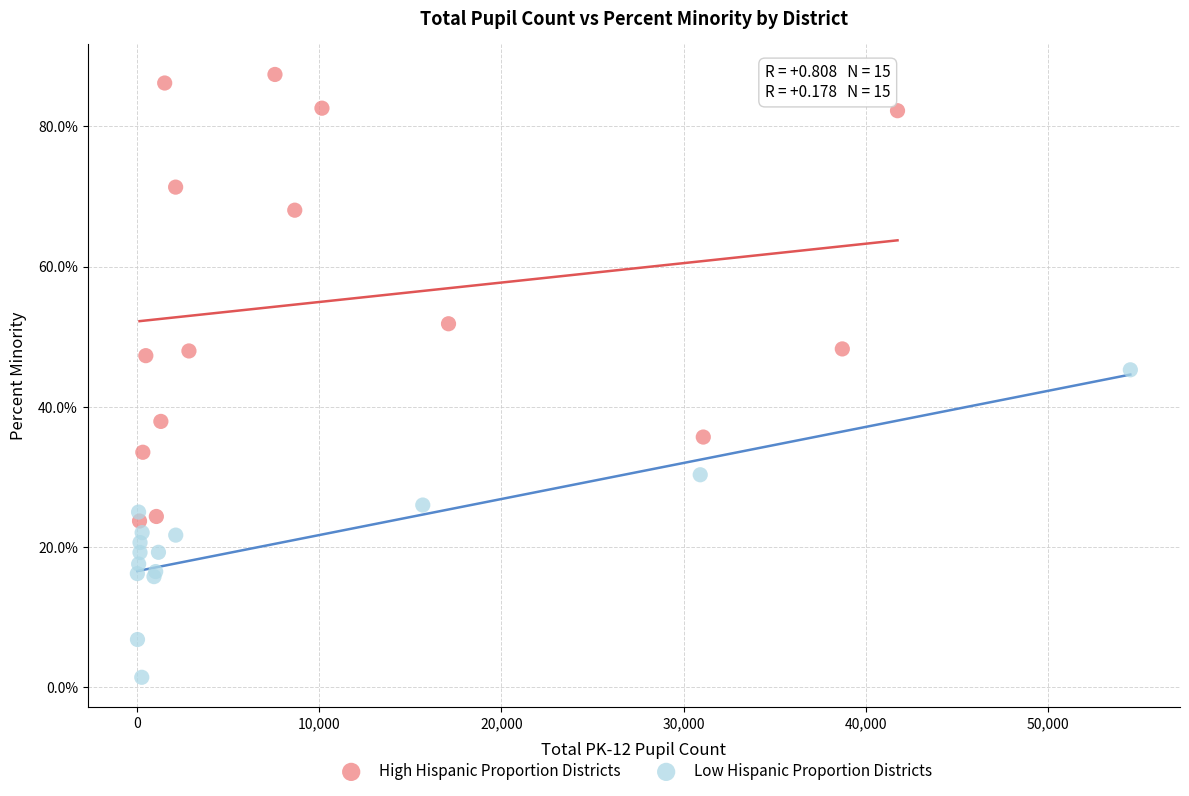

Which series reaches the maximum Y coordinate?

High Hispanic Proportion Districts